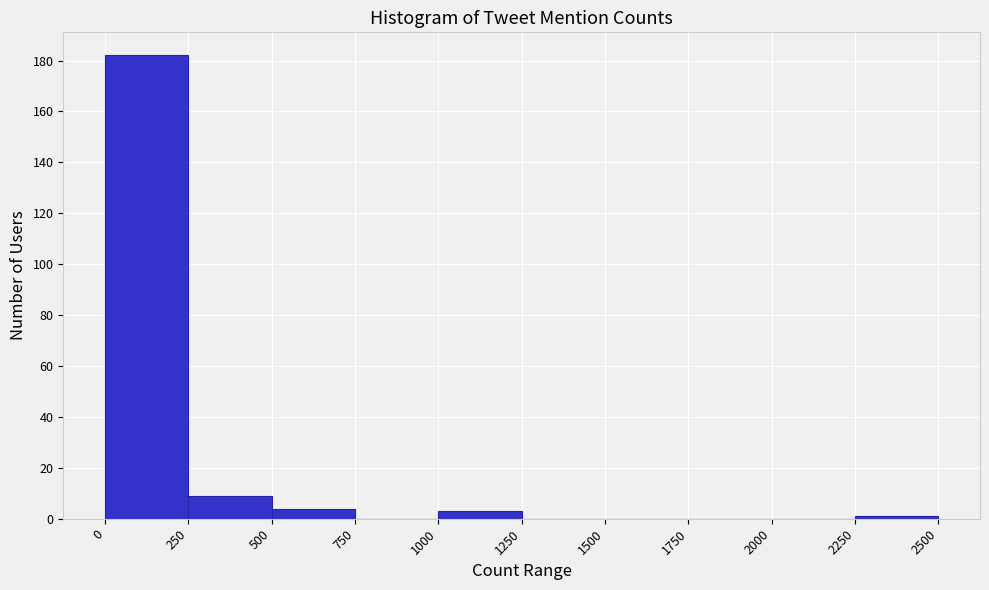

Reading left to right, list every bar in this chart as the range it spans on the x-axis followed by its height. The values are not printed on the chart, so give them approximately, as read against the axis.

0 to 250: 182
250 to 500: 10
500 to 750: 4
750 to 1000: 0
1000 to 1250: 4
1250 to 1500: 0
1500 to 1750: 0
1750 to 2000: 0
2000 to 2250: 0
2250 to 2500: under 2